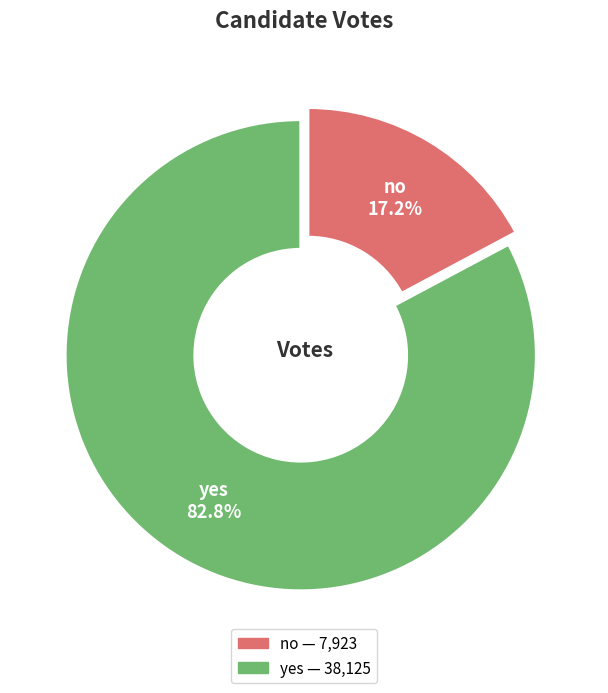

Which slice is the largest?

yes